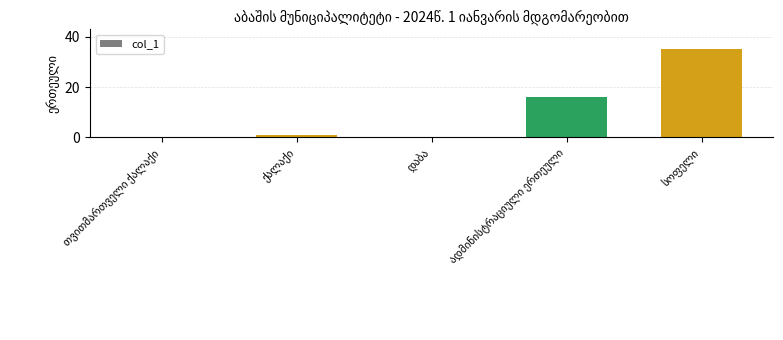

What is the greatest value displayed?

35